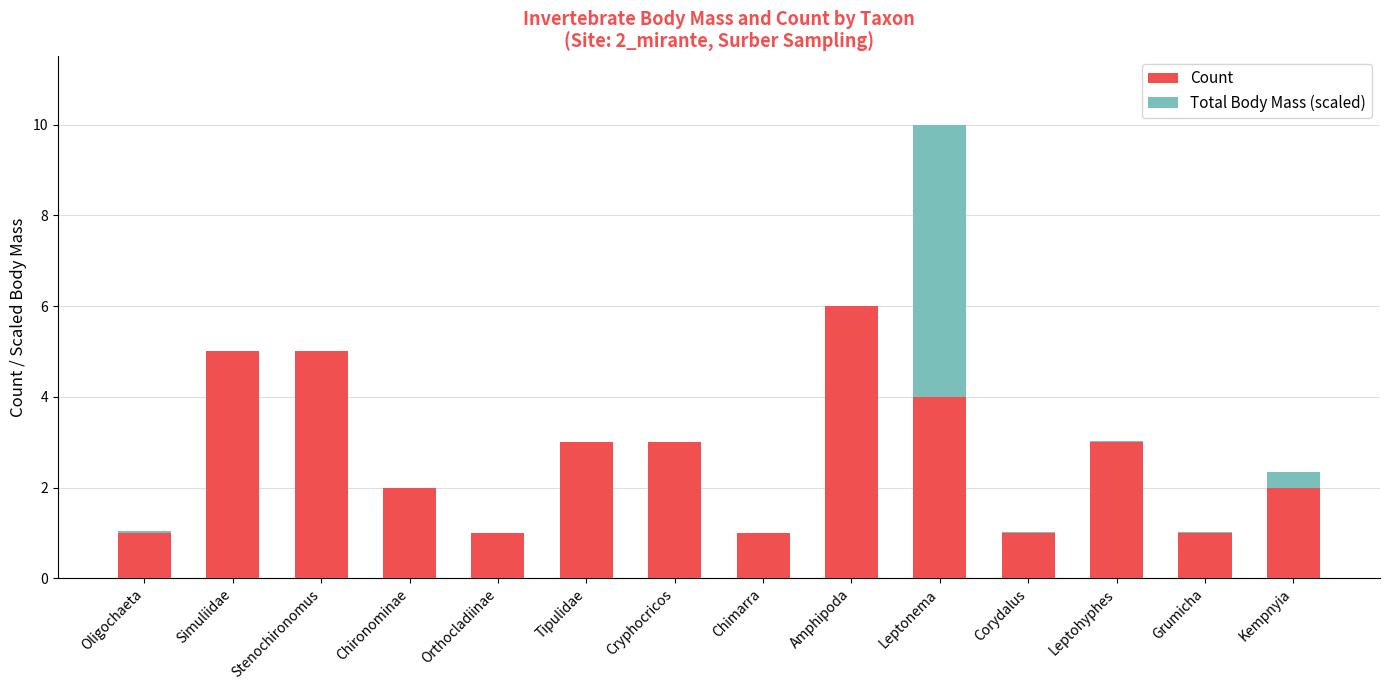

Reading left to right, list the values for the Count series.

Oligochaeta=1.0	Simuliidae=5.0	Stenochironomus=5.0	Chironominae=2.0	Orthocladiinae=1.0	Tipulidae=3.0	Cryphocricos=3.0	Chimarra=1.0	Amphipoda=6.0	Leptonema=4.0	Corydalus=1.0	Leptohyphes=3.0	Grumicha=1.0	Kempnyia=2.0